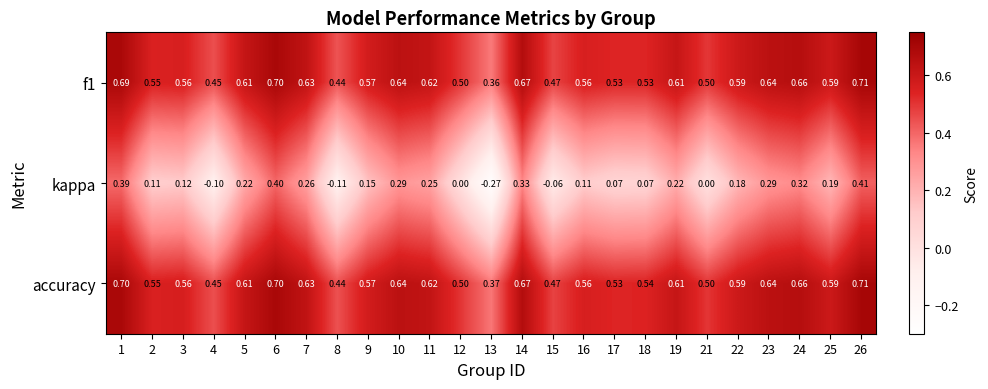

Which series has the largest total across all categories?

accuracy